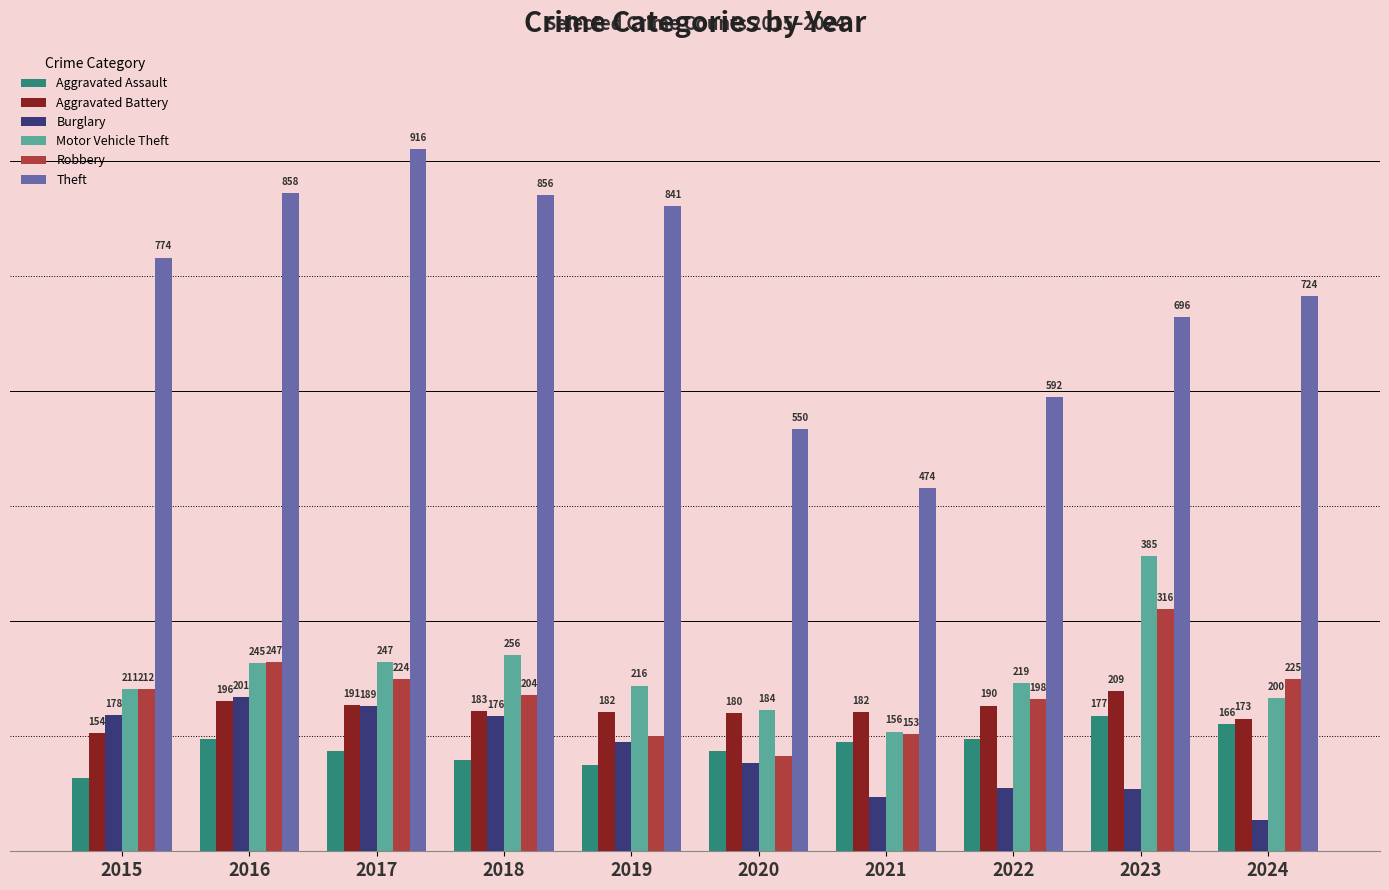

At 2022, list the series in order from largest to smallest.

Theft, Motor Vehicle Theft, Robbery, Aggravated Battery, Aggravated Assault, Burglary